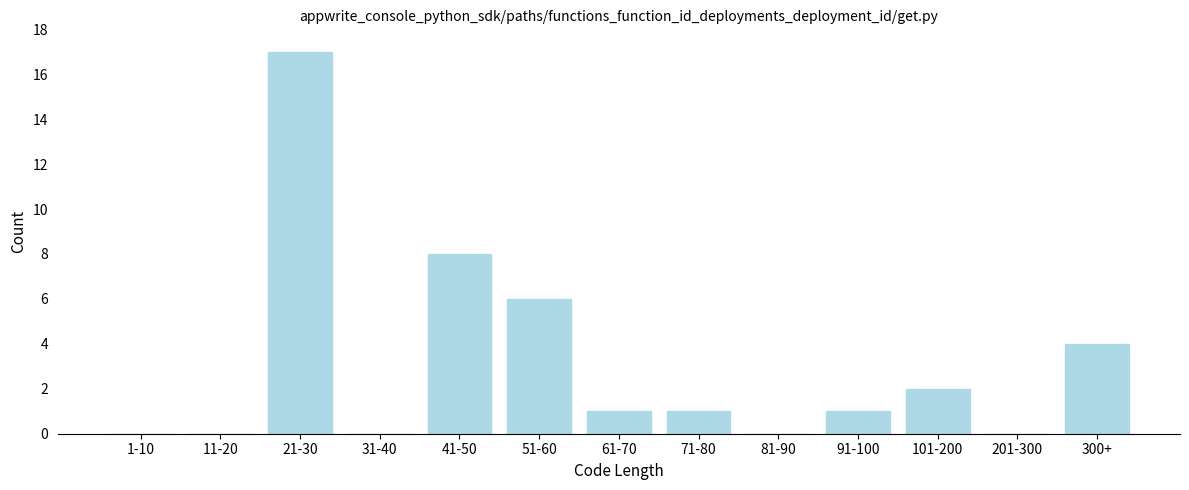

Reading left to right, extract all data points from this chart.

1-10=0	11-20=0	21-30=17	31-40=0	41-50=8	51-60=6	61-70=1	71-80=1	81-90=0	91-100=1	101-200=2	201-300=0	300+=4